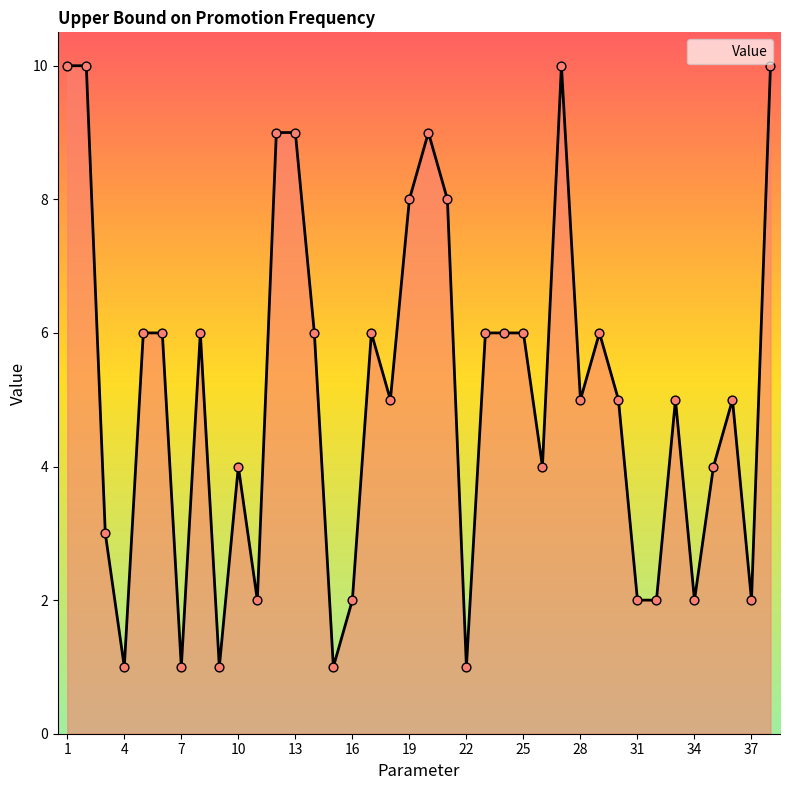

What is the maximum value shown in the chart?

10